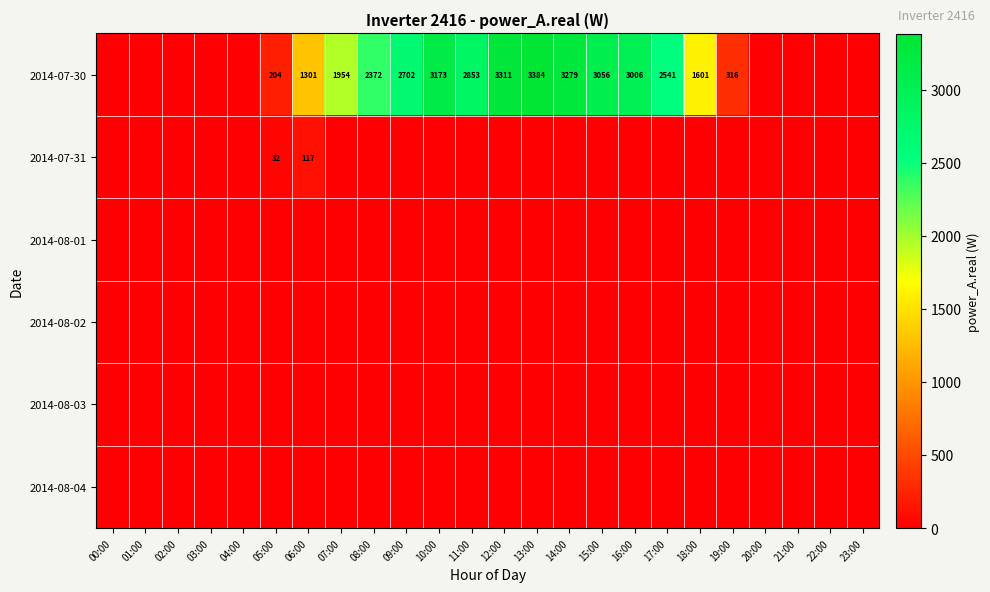

The value of 2014-07-30 at 13:00 is 3384. True or false?

True